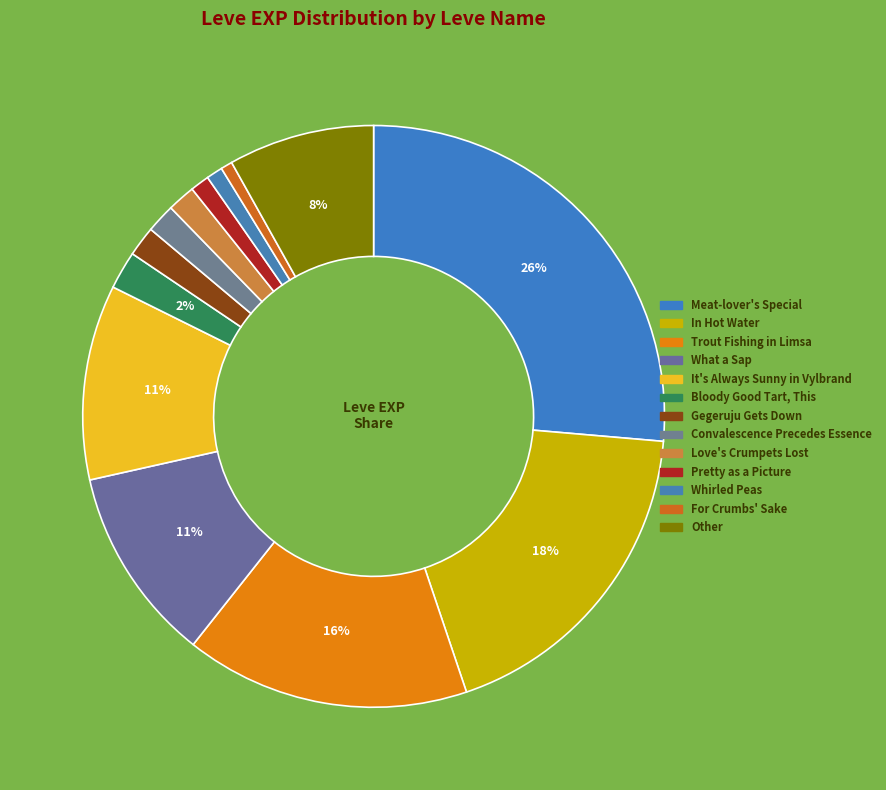

How many slices are in this pie chart?

13